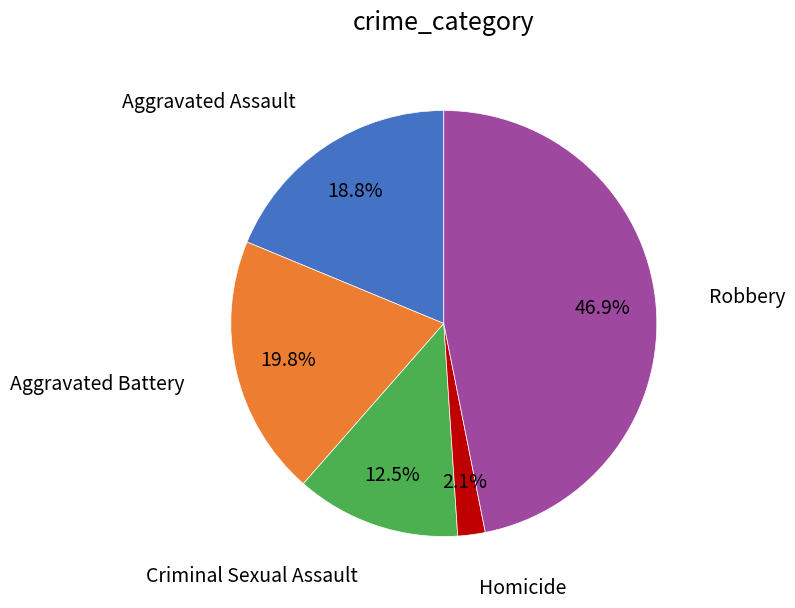

To the nearest percent, what is the difference between the largest and smallest slice percentages?

45%